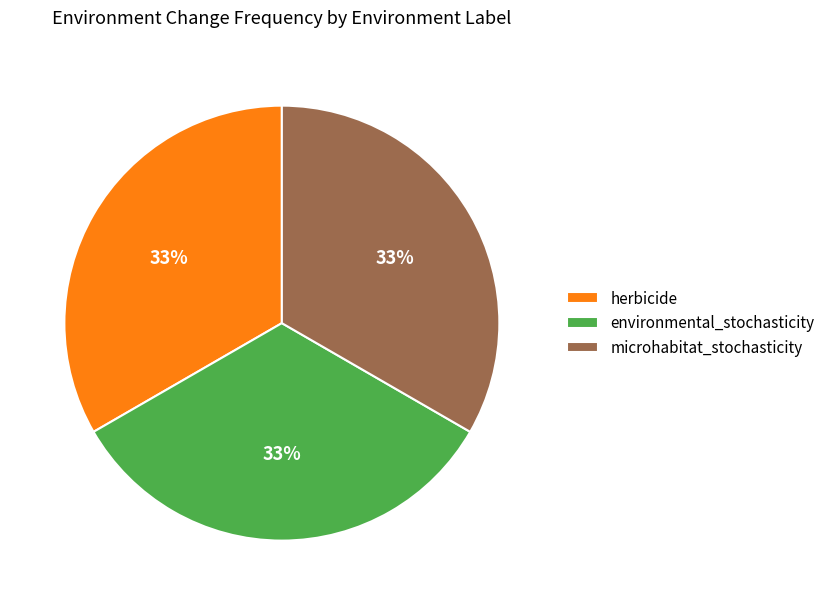

Combined, do microhabitat_stochasticity and environmental_stochasticity account for over 50%?

Yes